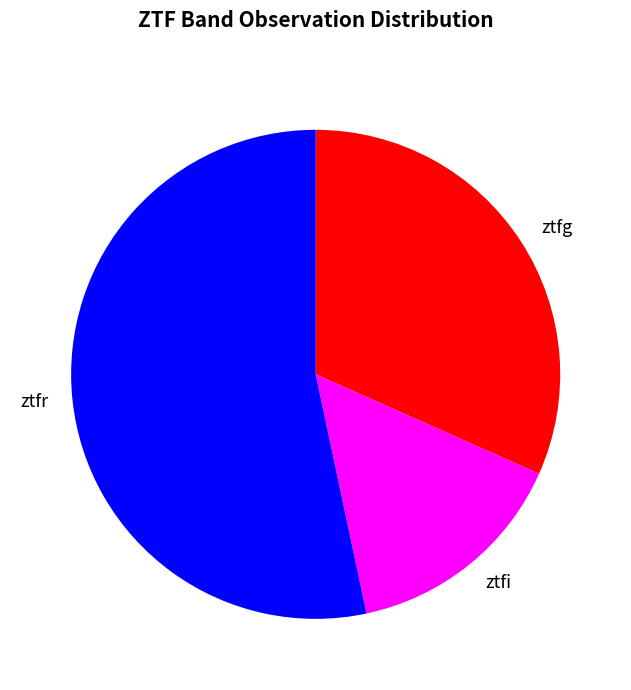

Do ztfi and ztfg together represent more than half of the pie?

No